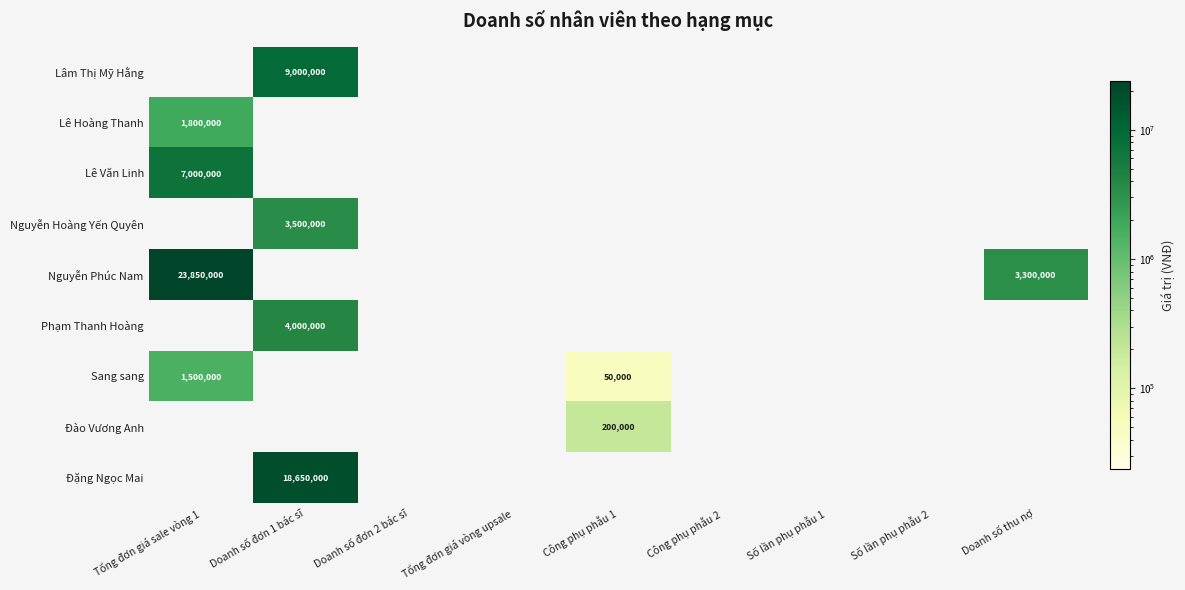

Which series has the largest total across all categories?

Nguyễn Phúc Nam